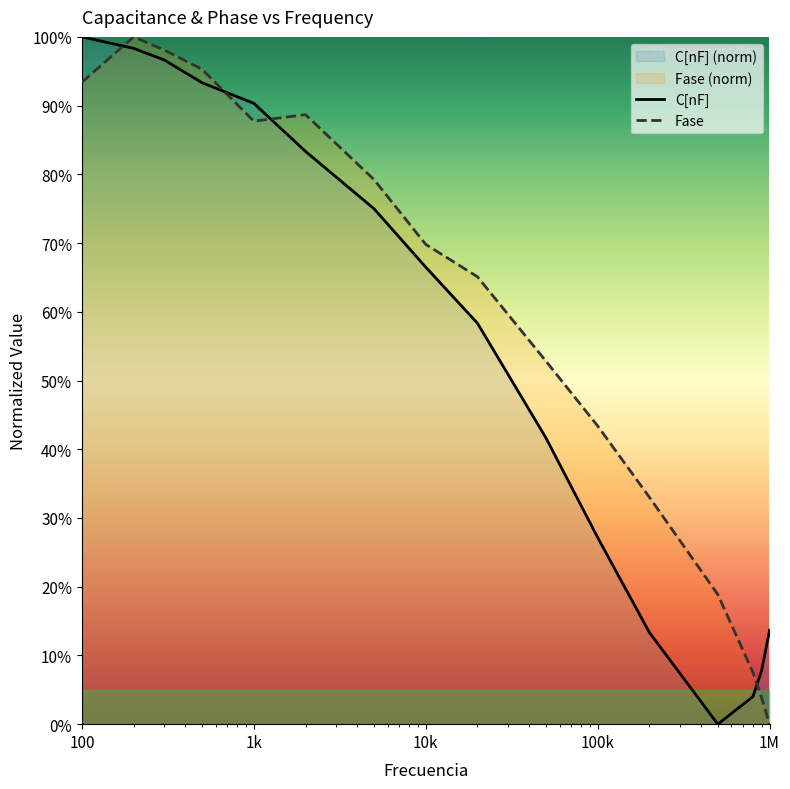

What is the difference between the maximum and minimum values in the Fase series?

100.0